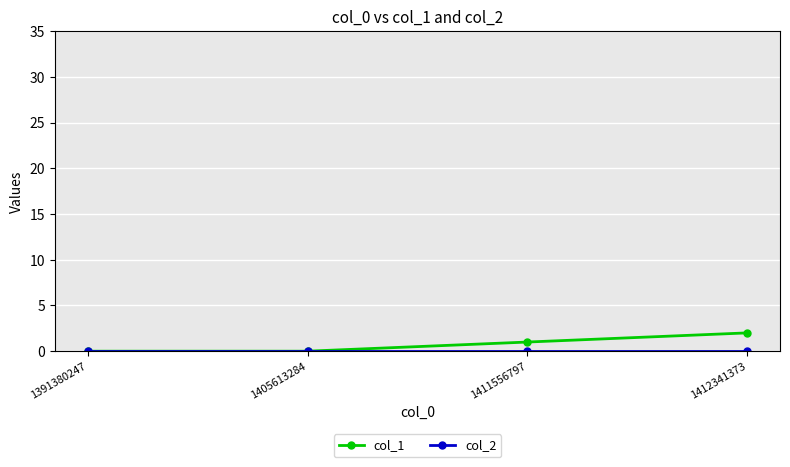

True or false: col_1 has more than 0 points higher than both neighbors.

False